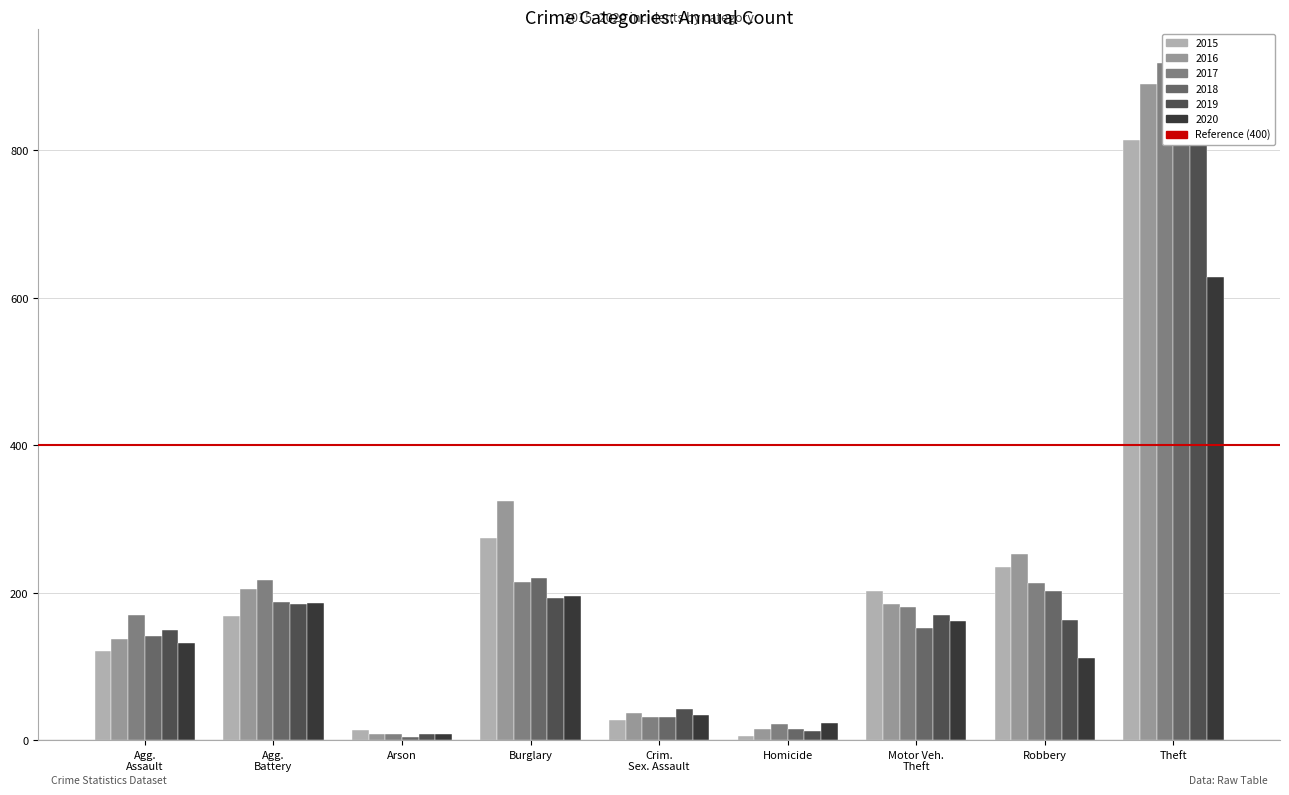

The 2017 series shows 293 at Burglary. True or false?

False